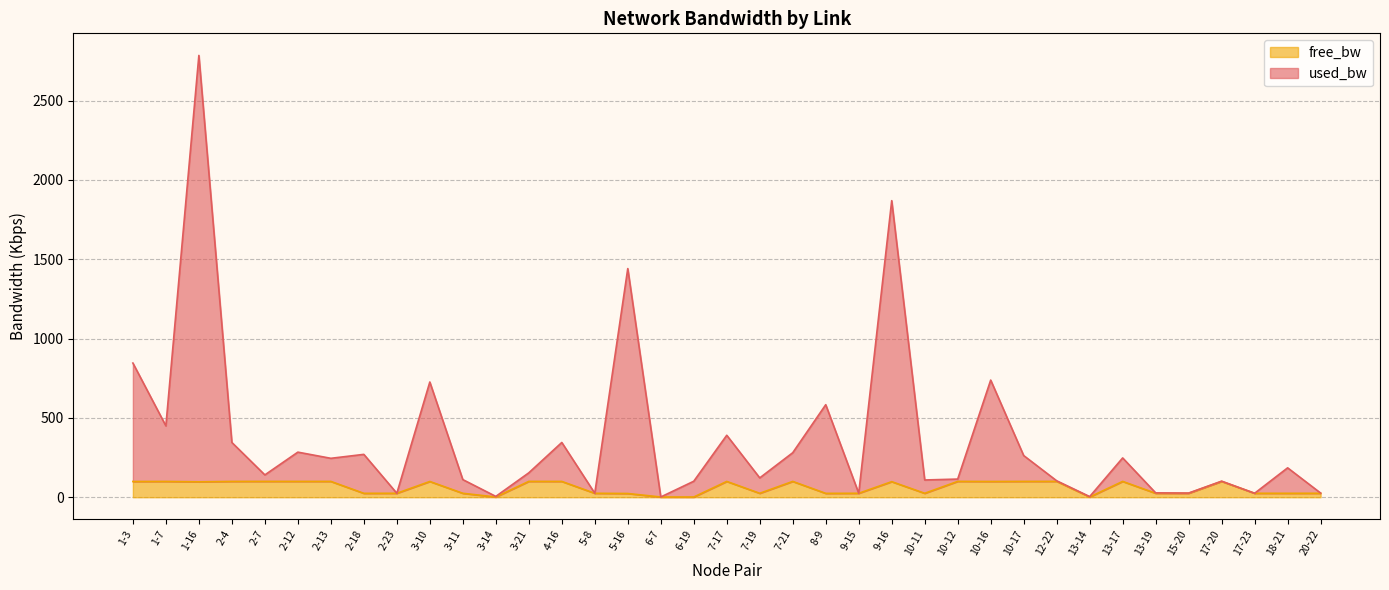

At which label is free_bw closest to 50?

5-8